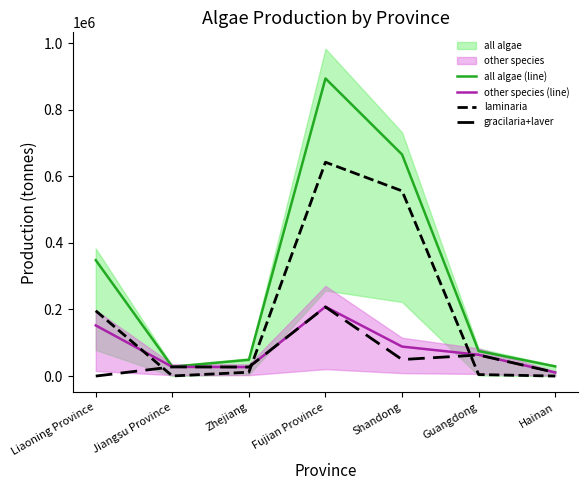

Between Liaoning Province and Hainan, which series saw the biggest shift?

all algae (line)